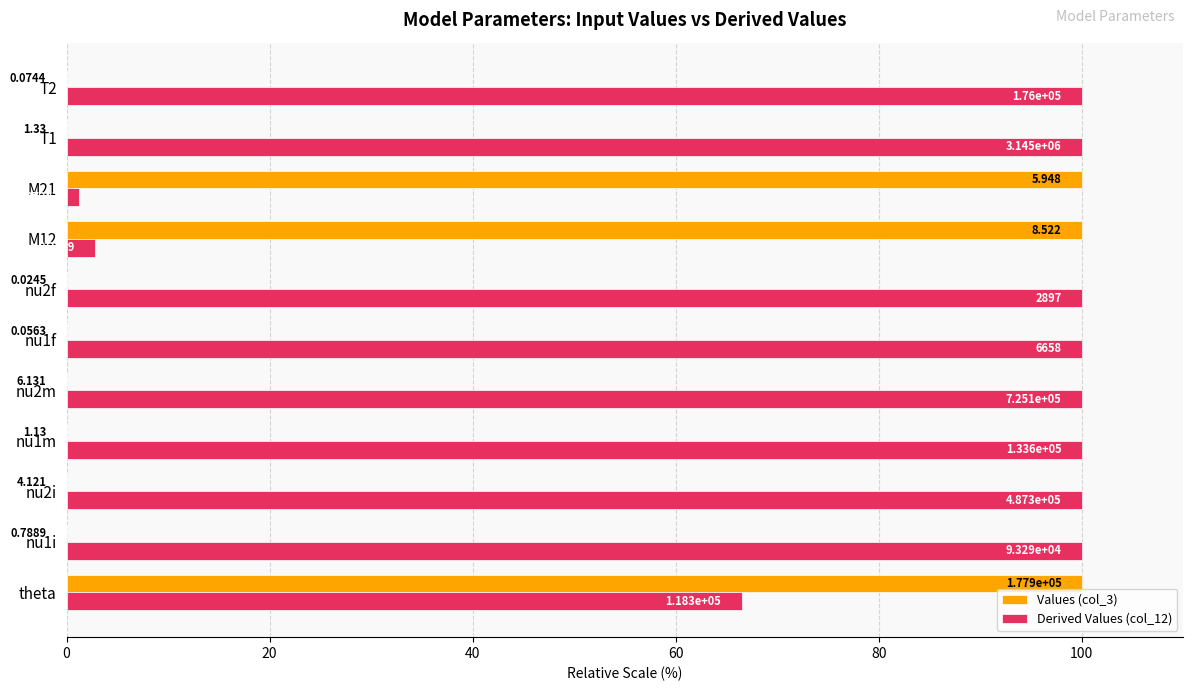

What are all the series names shown in the legend?

Values (col_3), Derived Values (col_12)